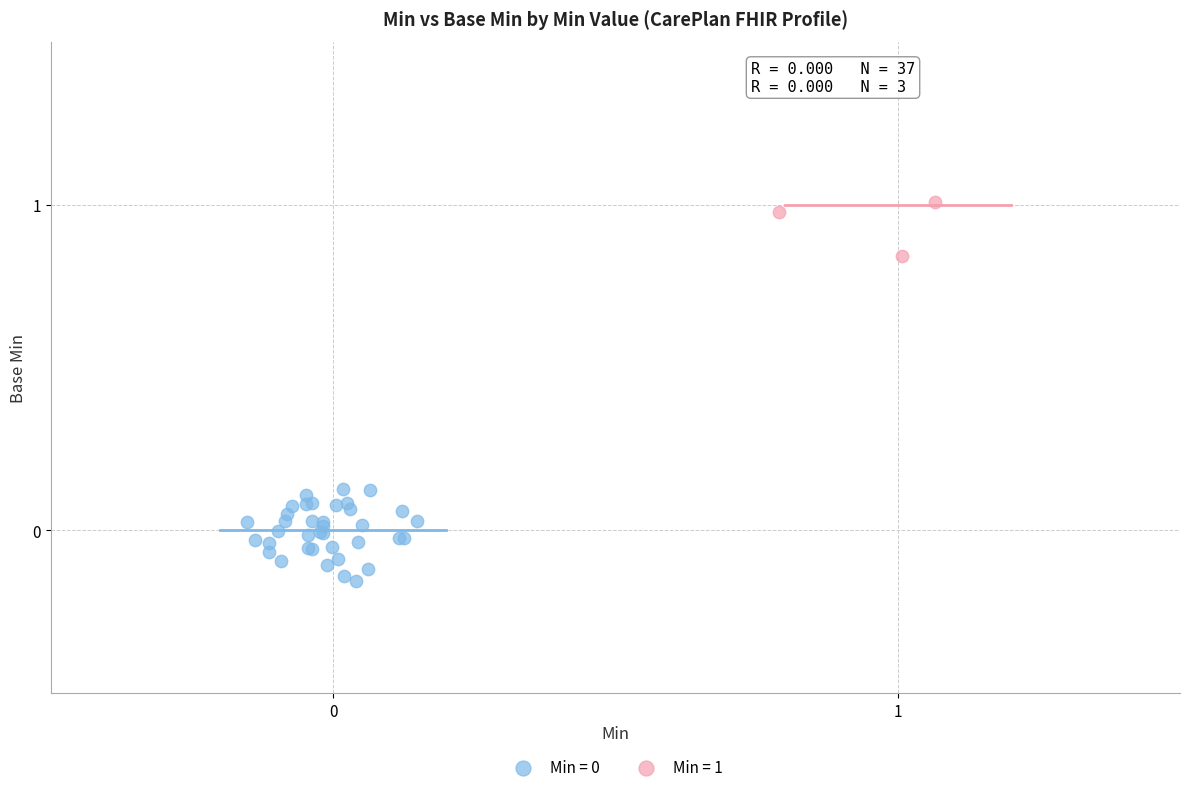

Which series contains the highest Y value?

Min = 1